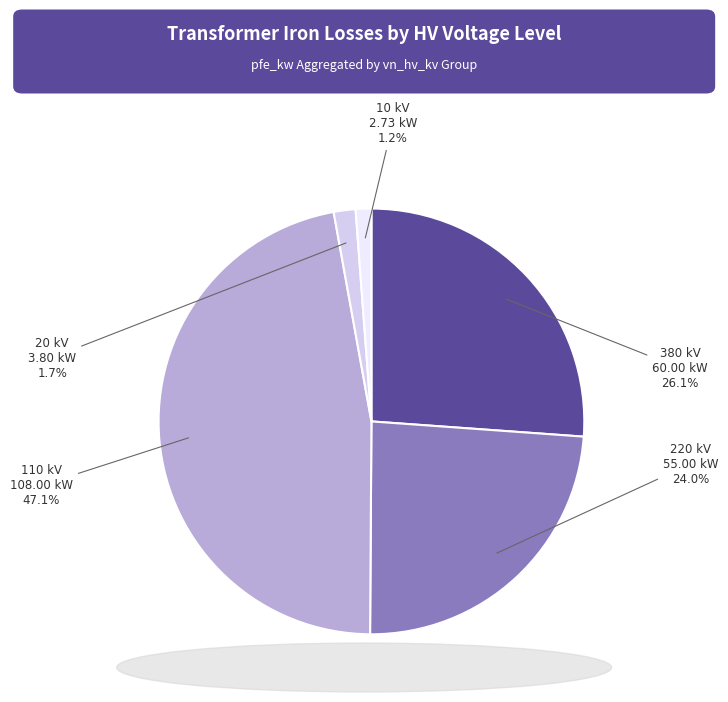

Is there any slice that represents more than half of the pie?

No